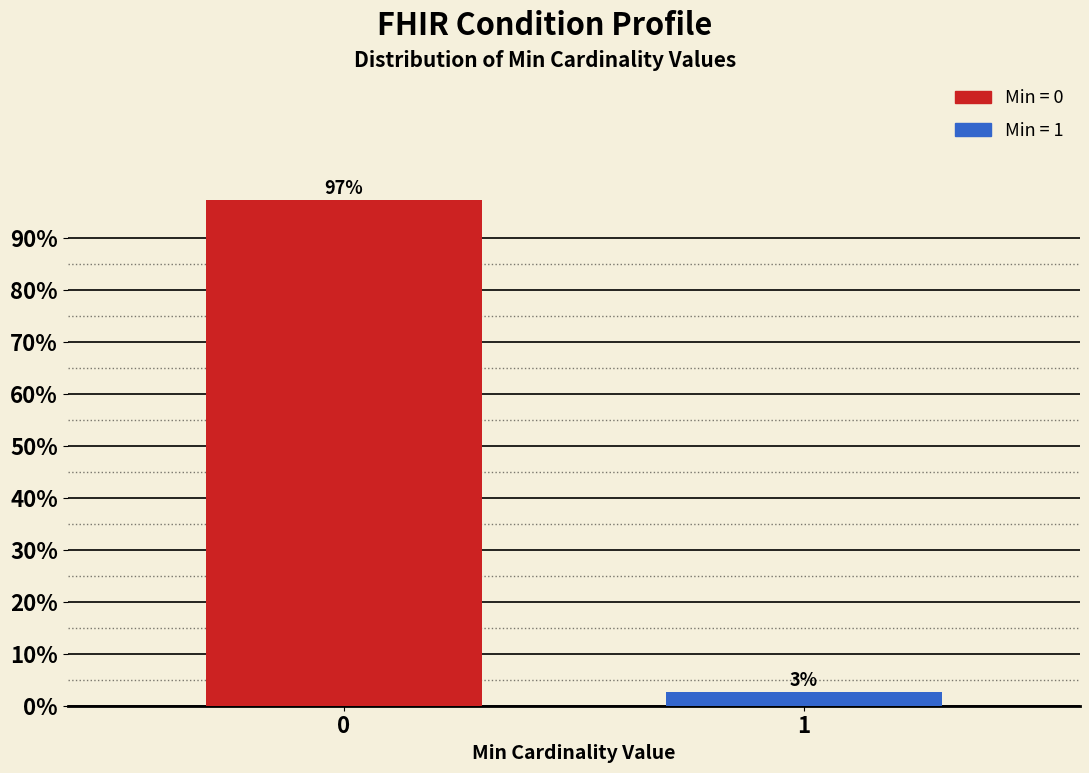

Rank the categories by value from lowest to highest.

1, 0